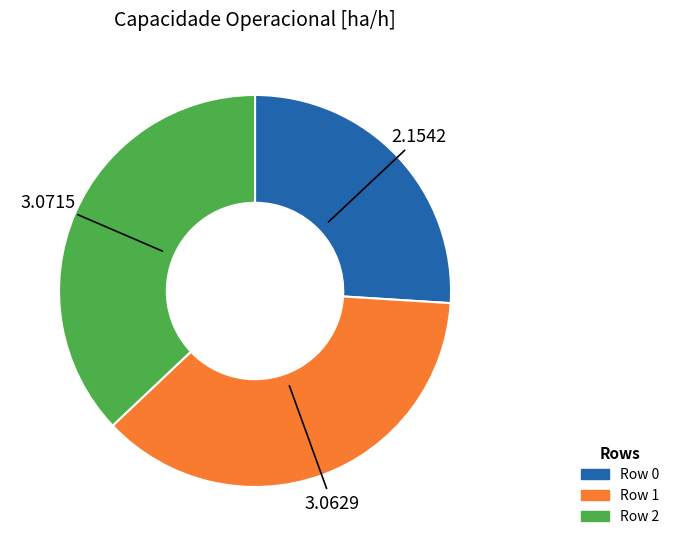

Approximately how many times larger is the value at Row 1 compared to Row 0?

1.4